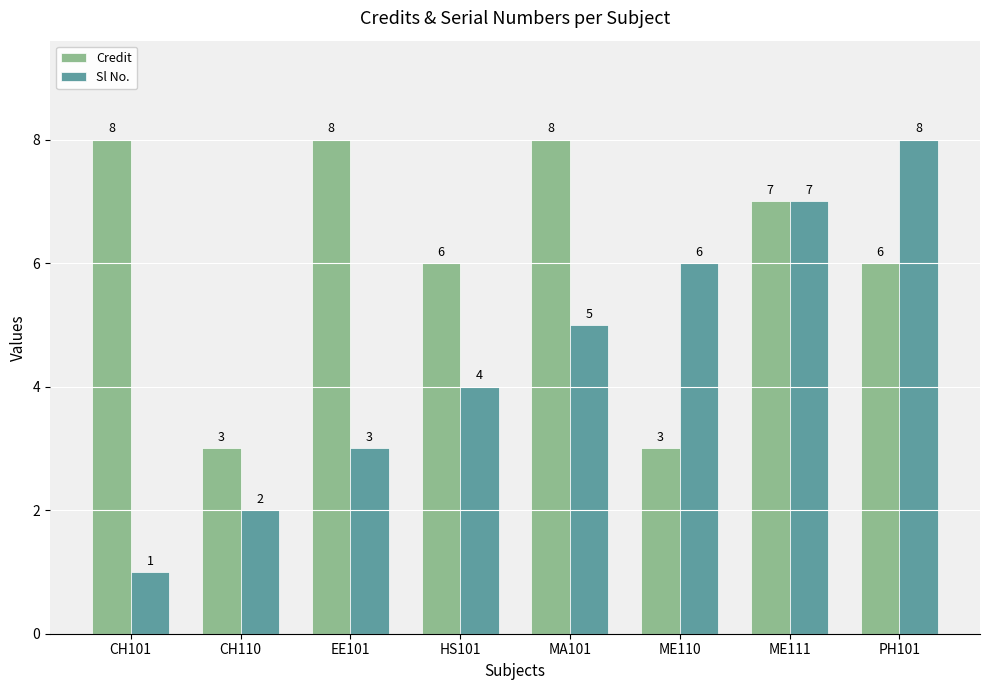

At how many categories does at least one series exceed 2?

8